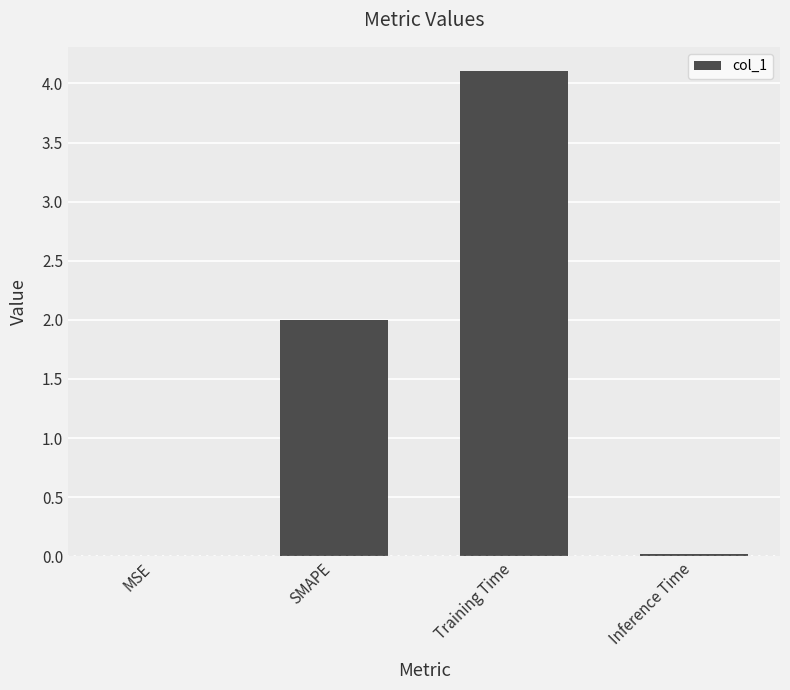

The chart shows a value of 0.0 at MSE. True or false?

True